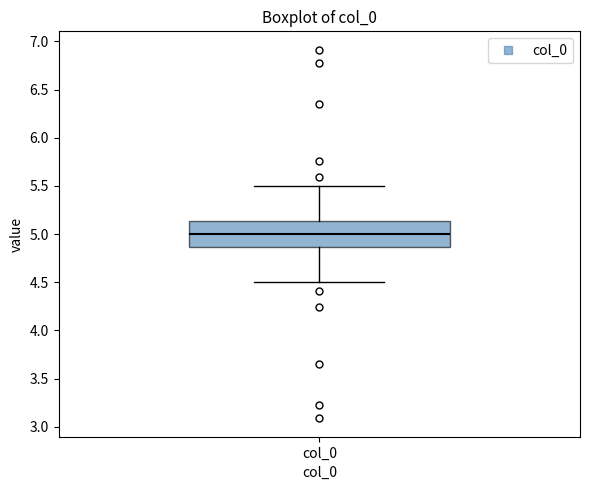

Read this box plot against the y-axis: the position of the median line, the range covered by the box, and the ends of both whiskers. The values are not printed on the chart, so give them approximately, as read against the axis.

median 5.00, box 4.85 to 5.15, whiskers 4.50 to 5.50